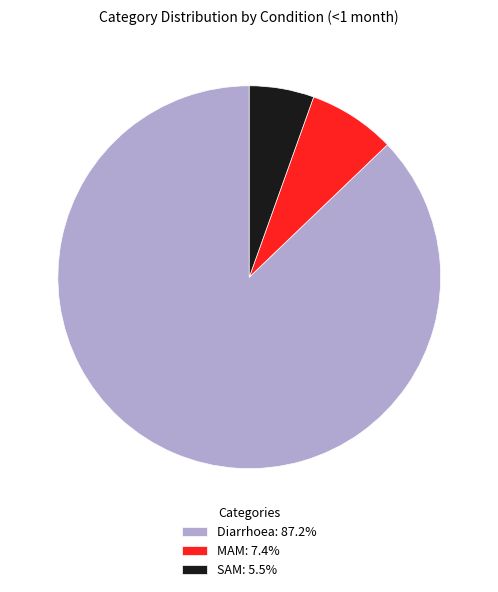

Is there a majority slice in this chart?

Yes